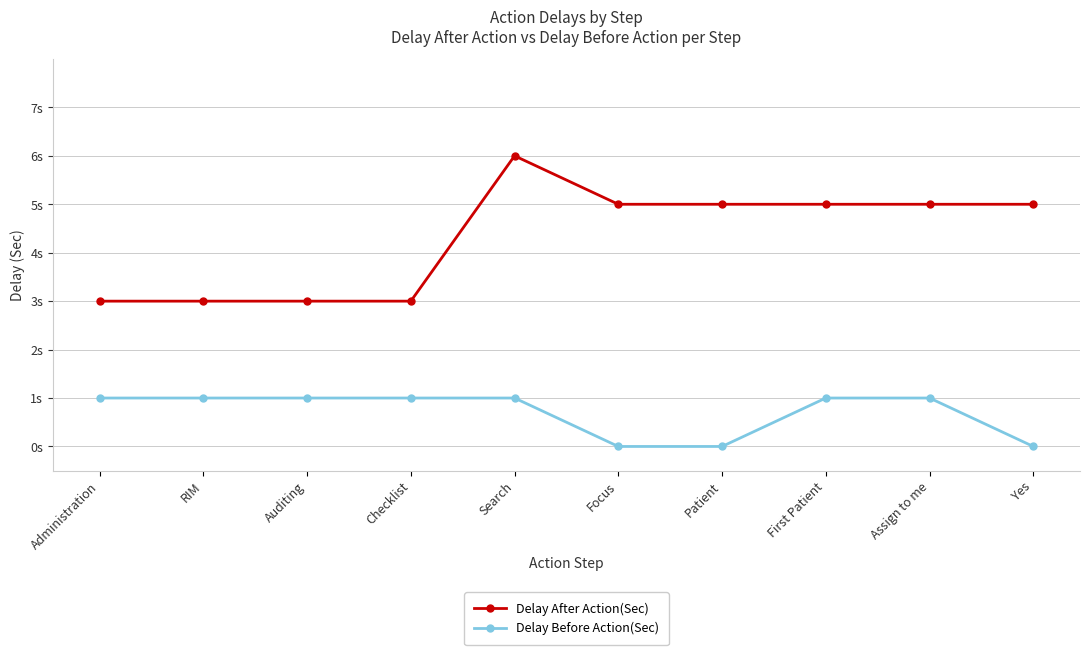

True or false: Delay Before Action(Sec) and Delay After Action(Sec) cross at least once.

False